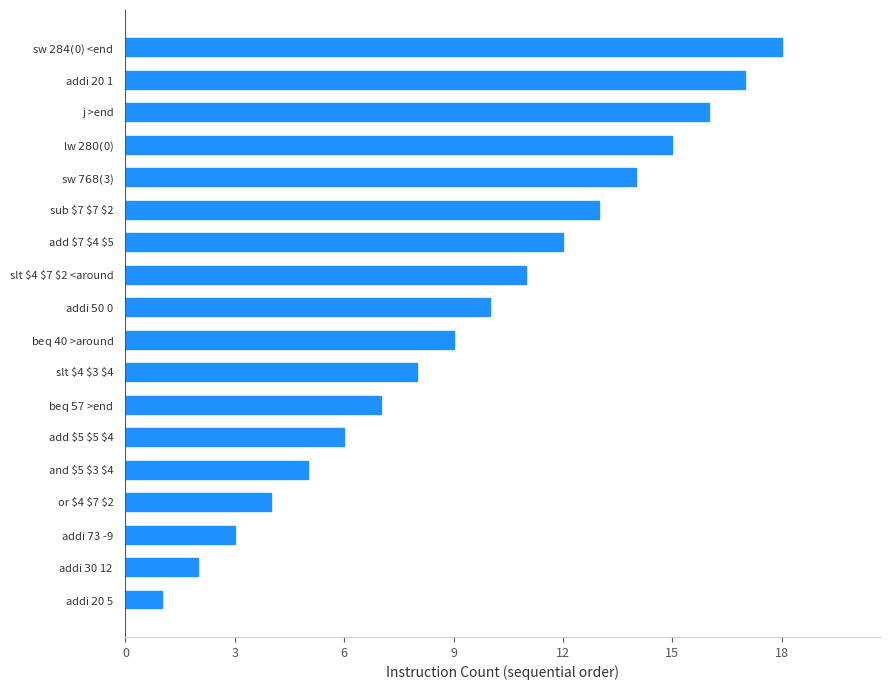

What is the sum of all values?

171